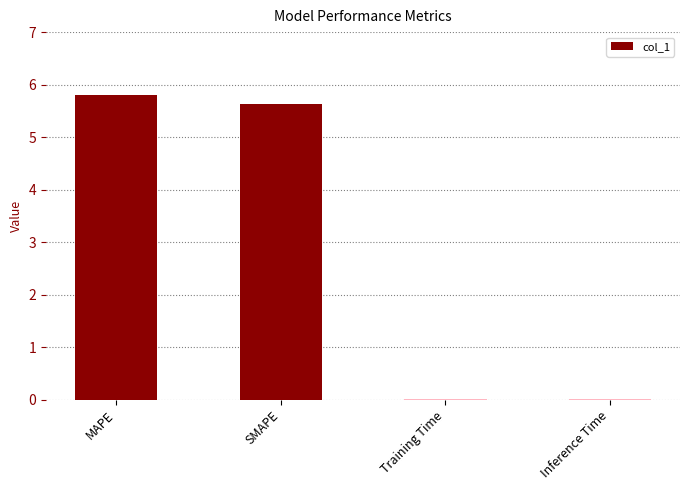

Read the value at SMAPE.

5.6